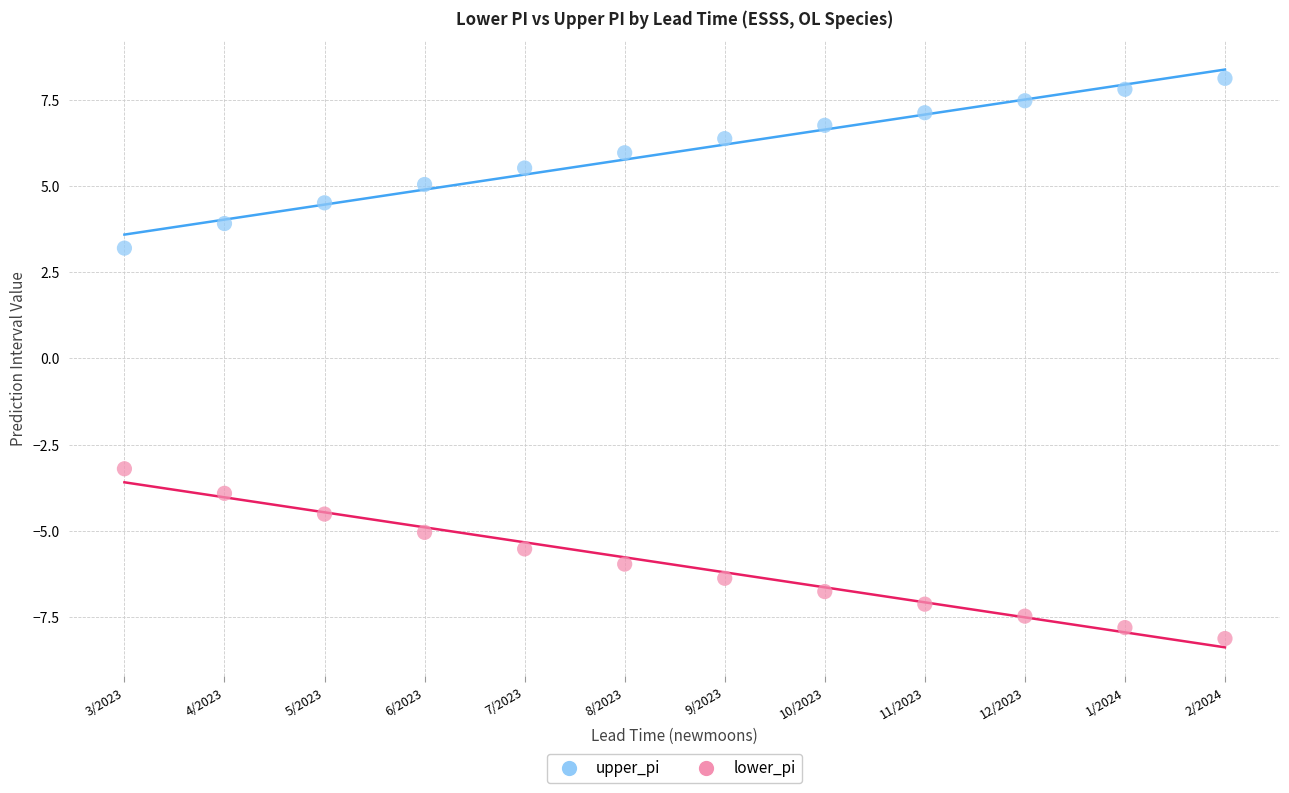

Which series reaches the minimum Y coordinate?

lower_pi